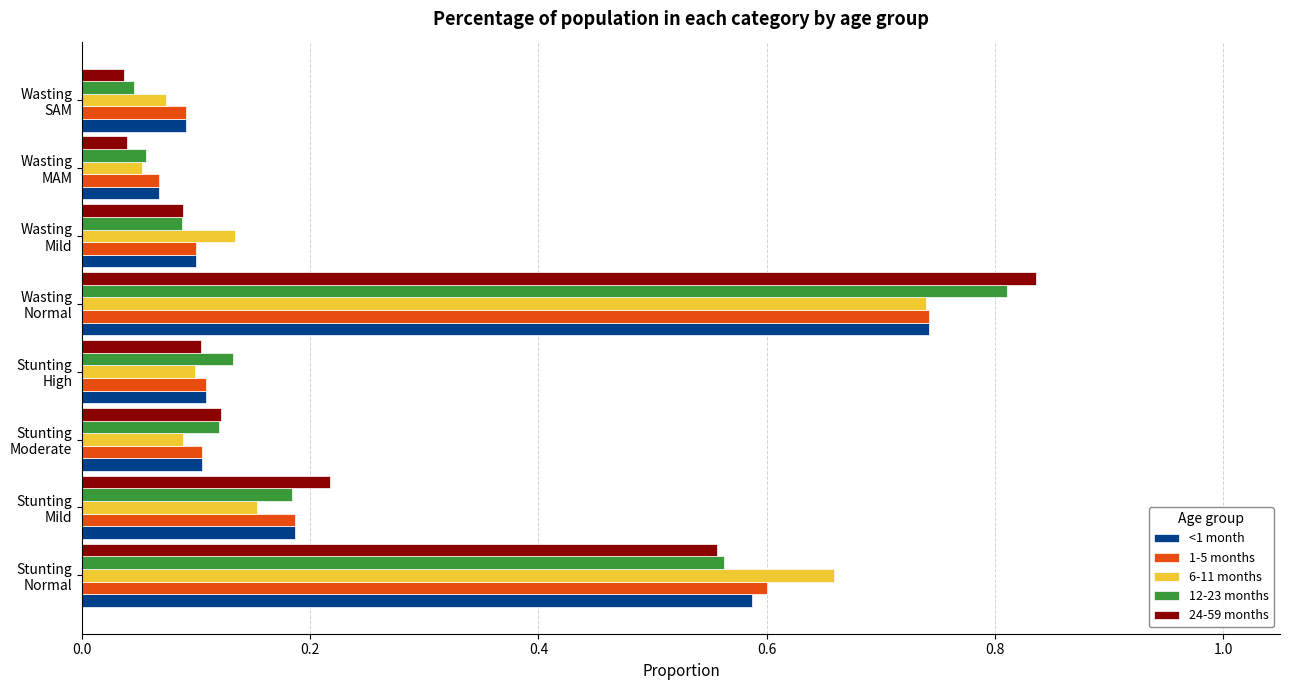

At how many categories does at least one series exceed 0?

8